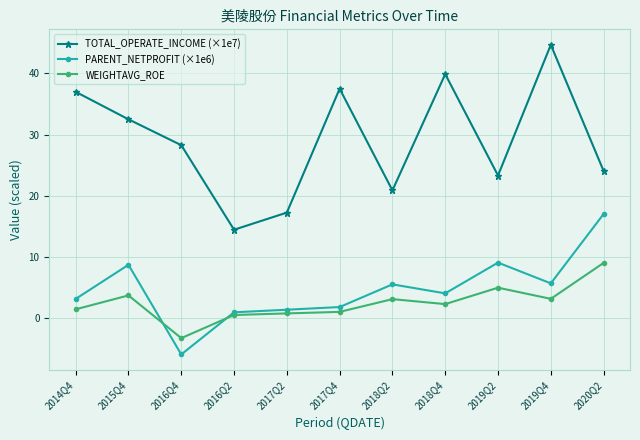

How many intersections are there between PARENT_NETPROFIT (×1e6) and WEIGHTAVG_ROE?

2